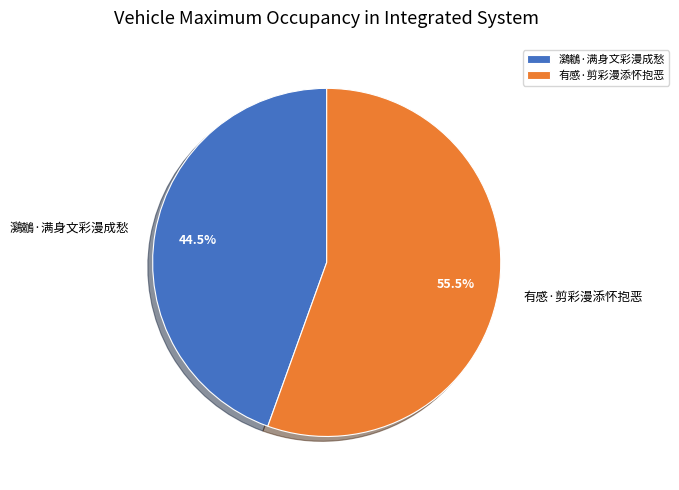

Rank the categories by value from lowest to highest.

鸂鶒·满身文彩漫成愁, 有感·剪彩漫添怀抱恶